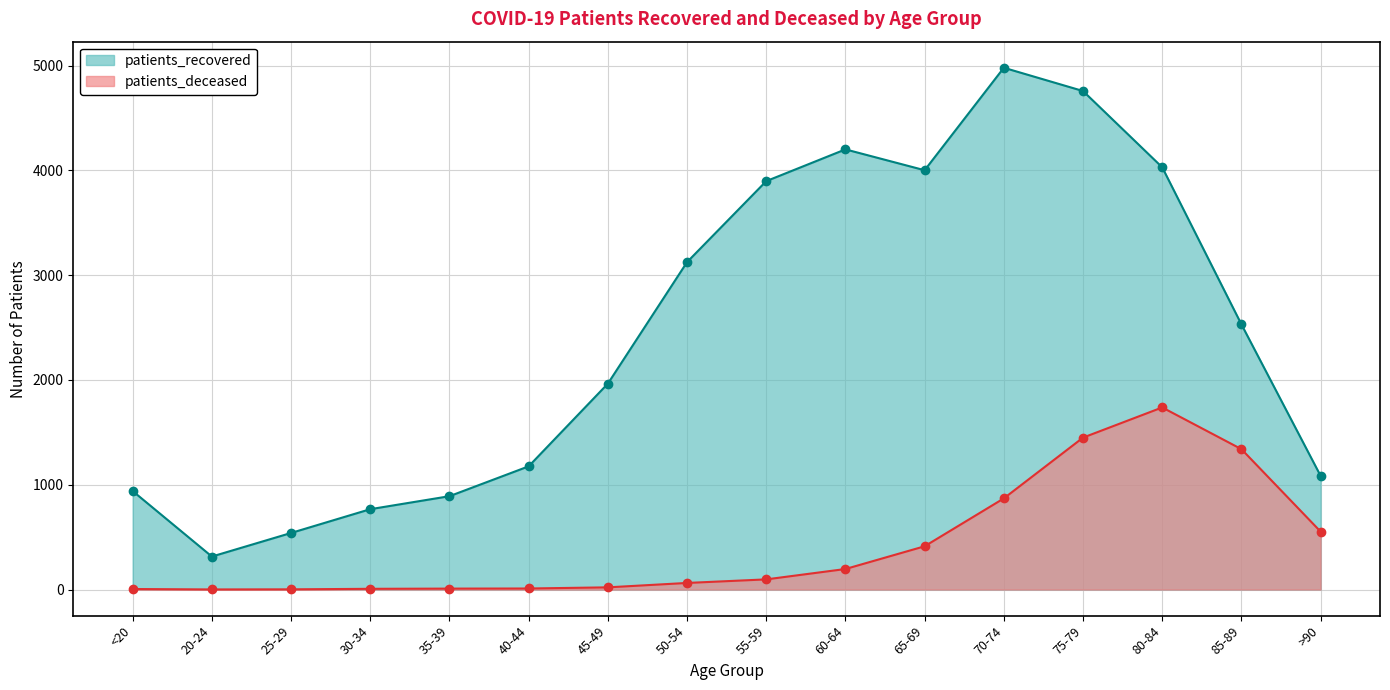

What is the difference between the highest and lowest values at >90?

532